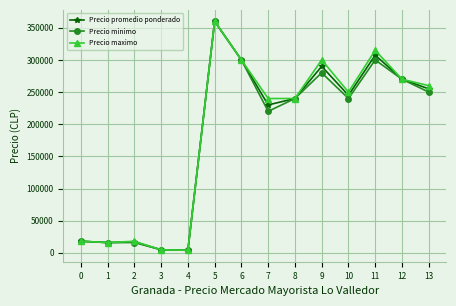

Is the value of Precio minimo at 6 greater than the value of Precio promedio ponderado at 12?

Yes